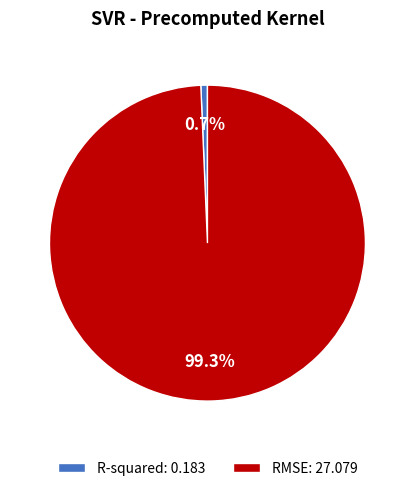

What percentage is the RMSE slice, to the nearest percent?

99%